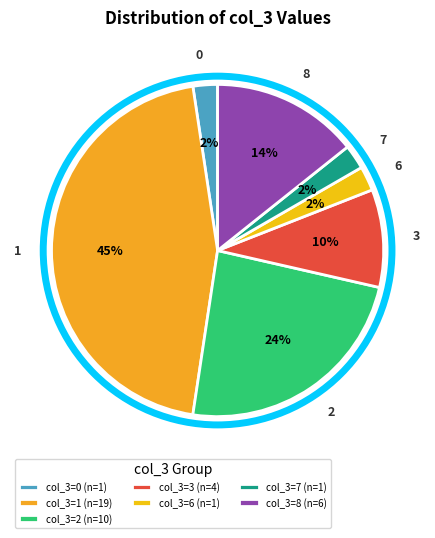

Combined, do 6 and 2 account for over 50%?

No